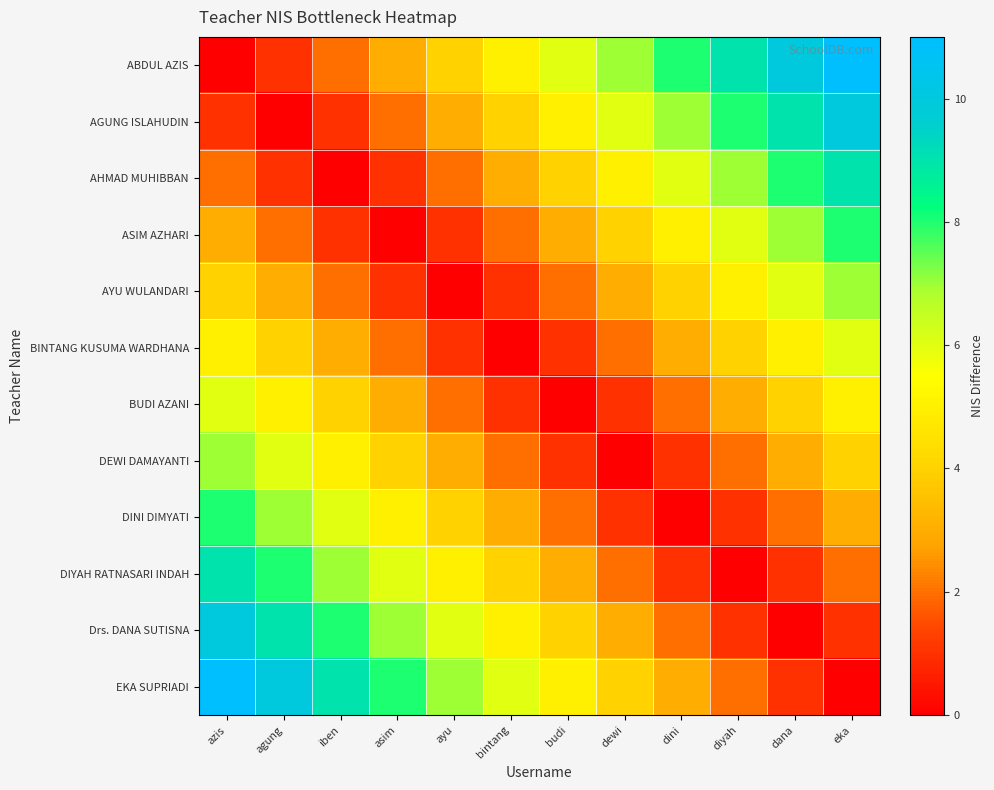

Rank the series by their maximum value, from lowest to highest.

BINTANG KUSUMA WARDHANA, BUDI AZANI, AYU WULANDARI, DEWI DAMAYANTI, ASIM AZHARI, DINI DIMYATI, AHMAD MUHIBBAN, DIYAH RATNASARI INDAH, AGUNG ISLAHUDIN, Drs. DANA SUTISNA, ABDUL AZIS, EKA SUPRIADI